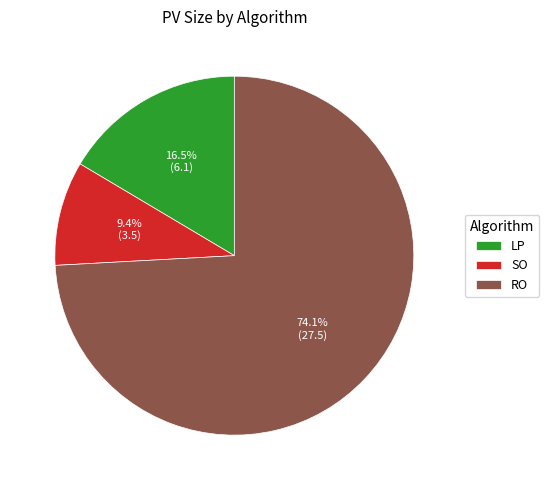

How many slices are in this pie chart?

3